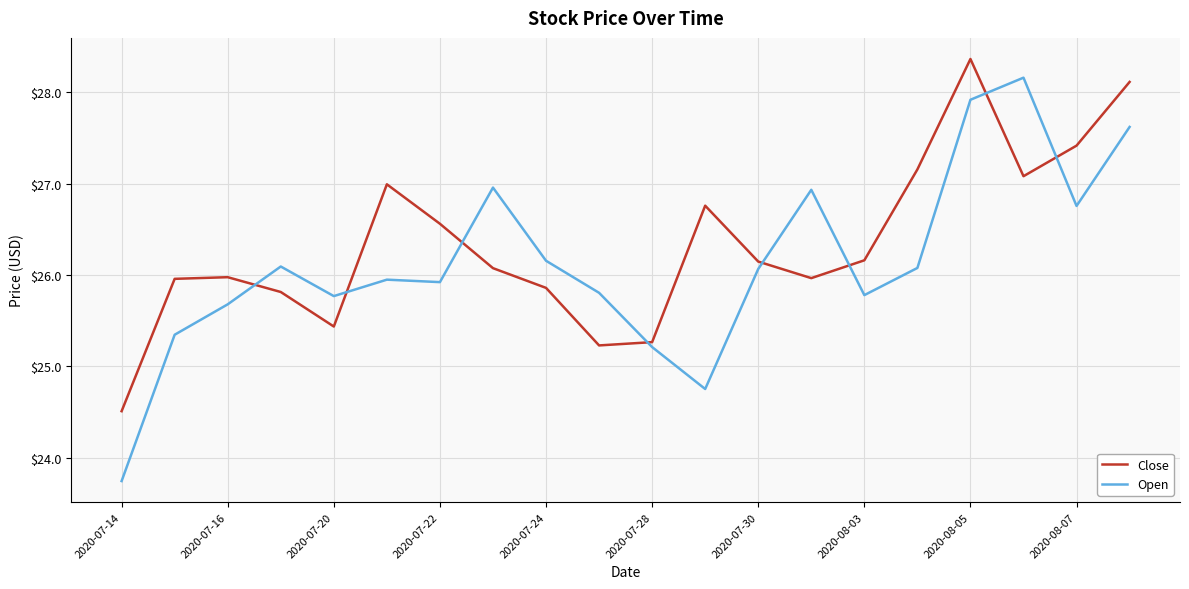

What position from the left is 2020-07-16?

3